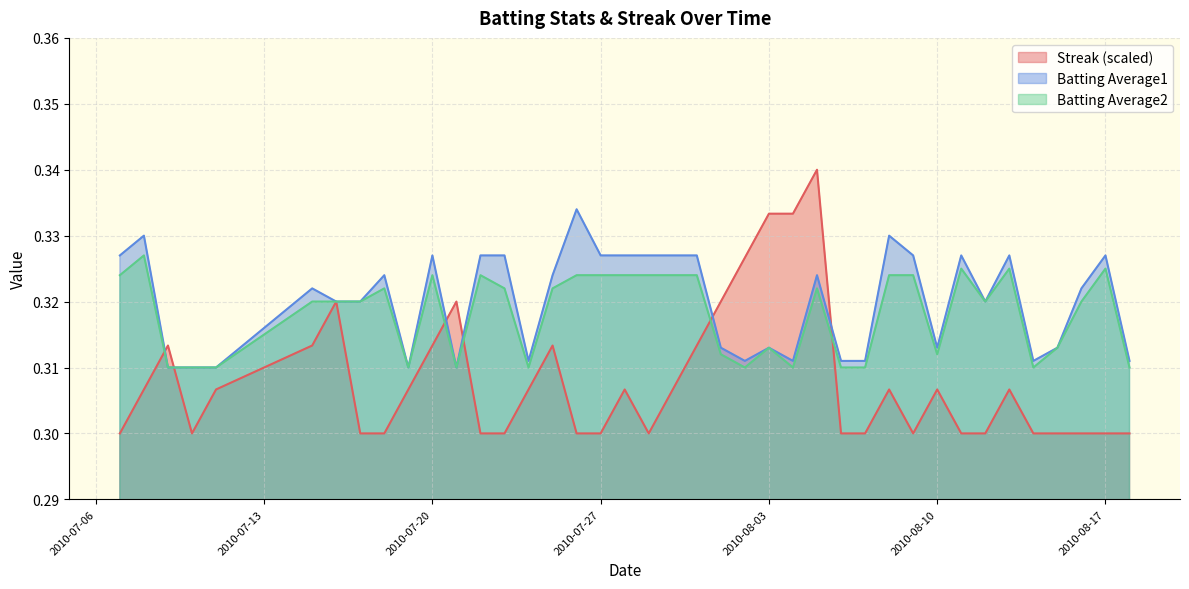

What is the value of the Batting Average1 point at the 7th from the left?

0.3